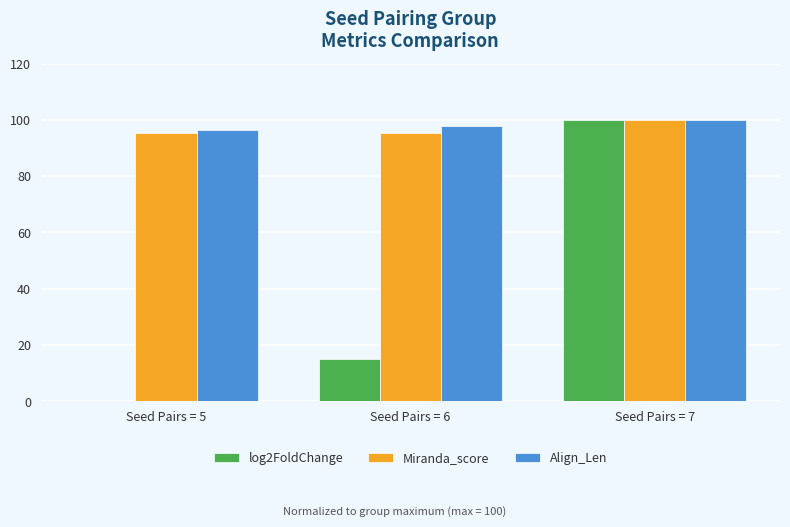

Read the Miranda_score value at Seed Pairs = 5.

95.3